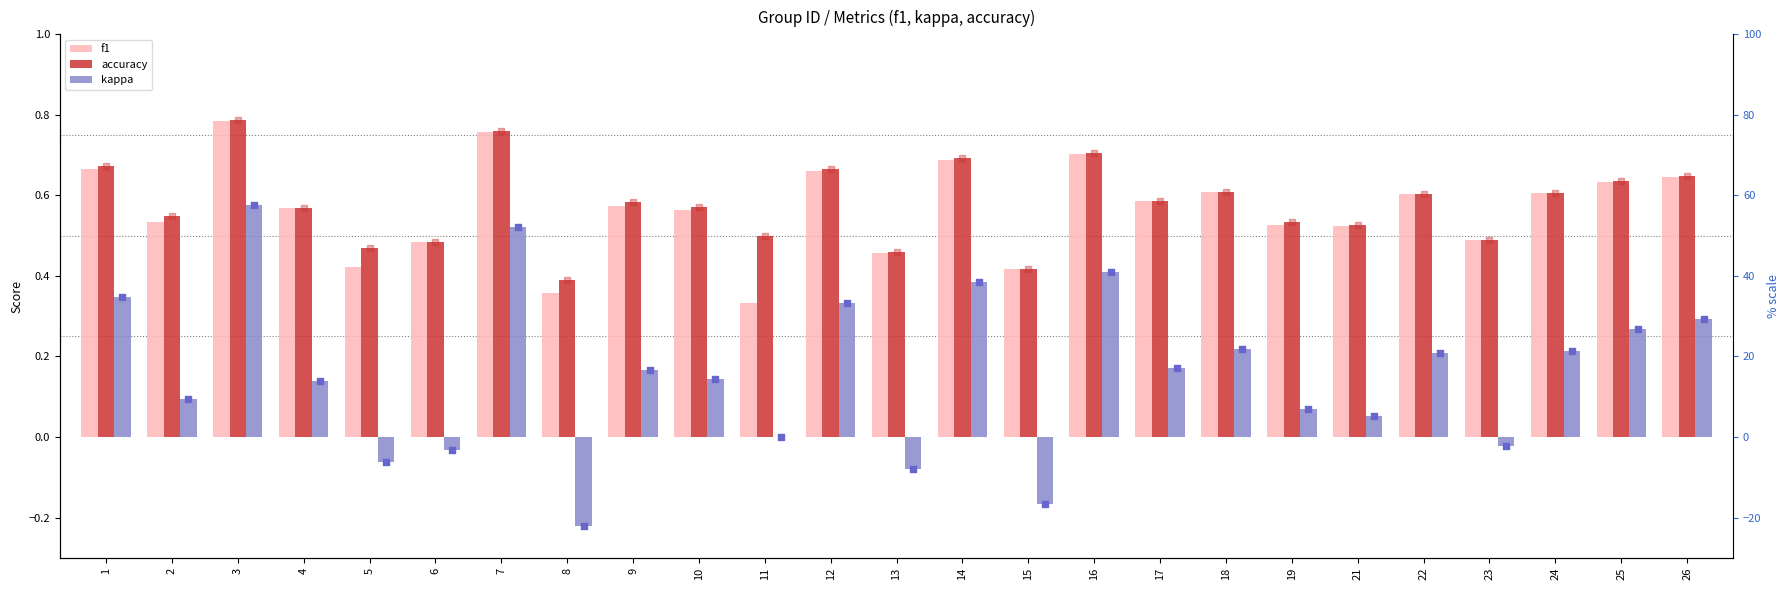

Which series reaches the minimum Y coordinate?

kappa (right axis)